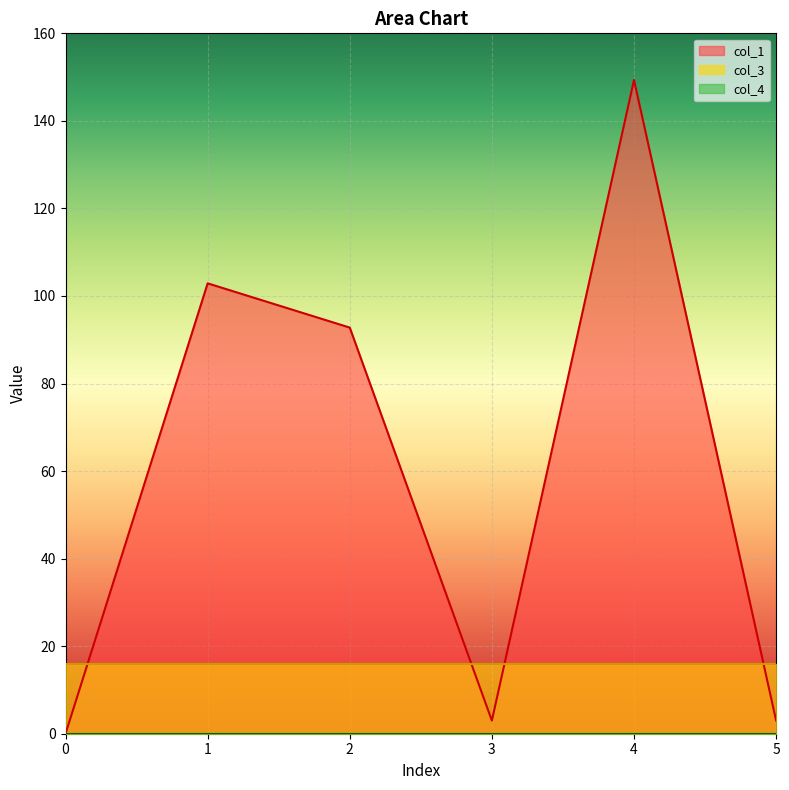

The col_1 series shows -52.8 at 0. True or false?

False